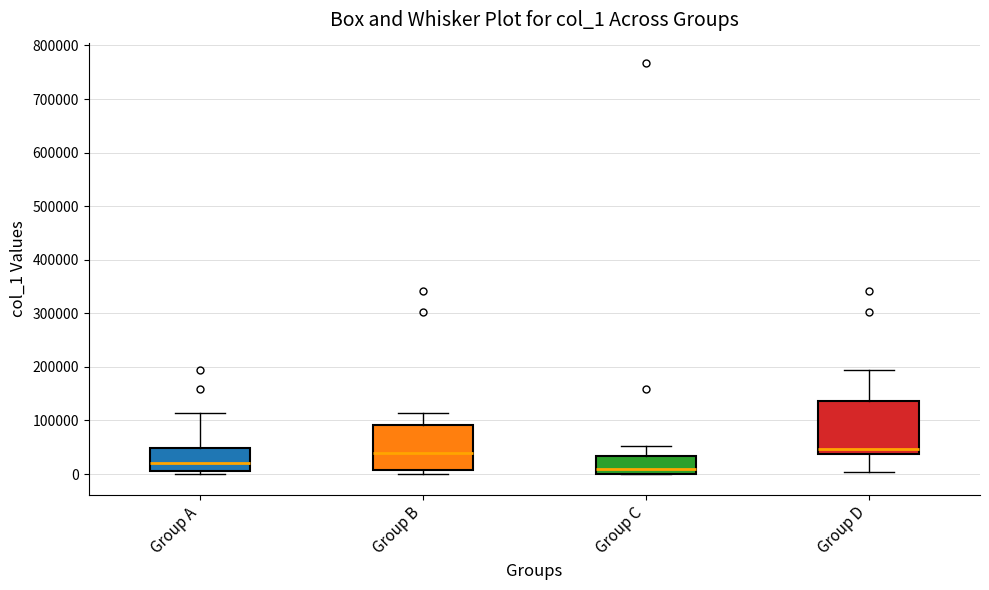

Reading left to right, read every box against the y-axis: the position of its median line, the range the box covers, and the ends of its whiskers. The values are not printed on the chart, so give them approximately, as read against the axis.

Group A: median 20000, box 10000 to 50000, whiskers 0 to 110000
Group B: median 40000, box 10000 to 90000, whiskers 0 to 110000
Group C: median 10000, box 0 to 30000, whiskers 0 to 50000
Group D: median 50000, box 40000 to 140000, whiskers 0 to 190000